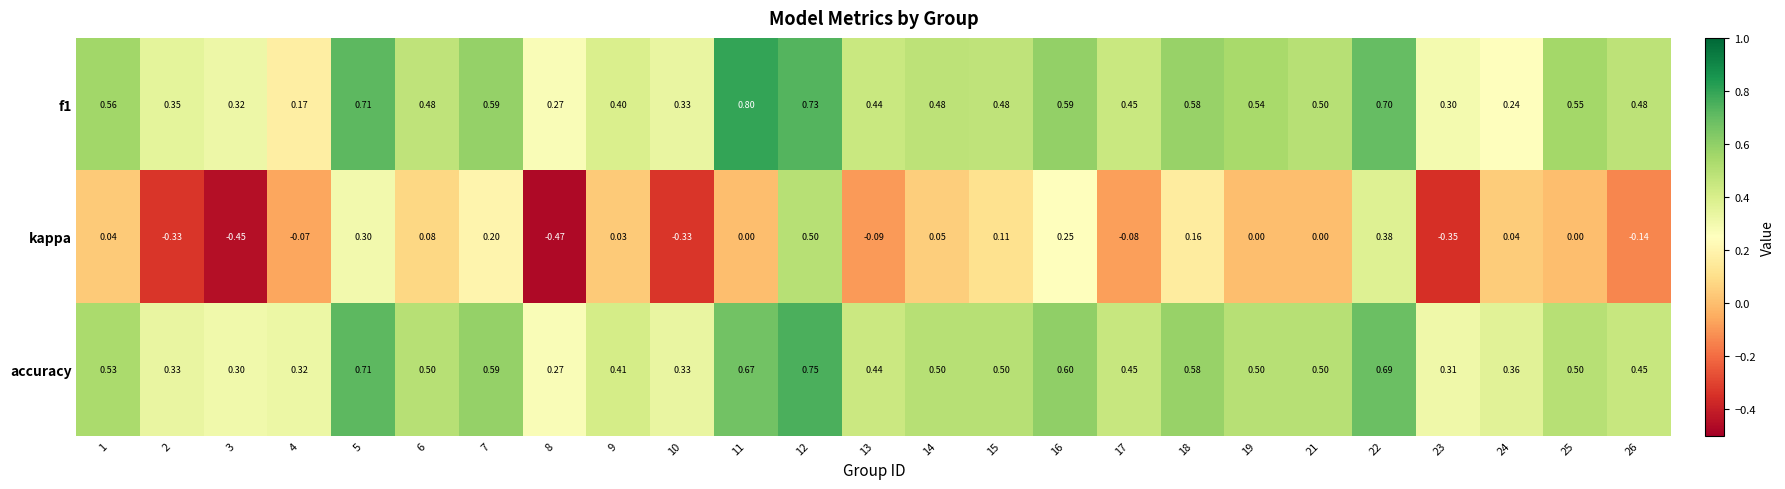

Which series changed the most between 3 and 12?

kappa